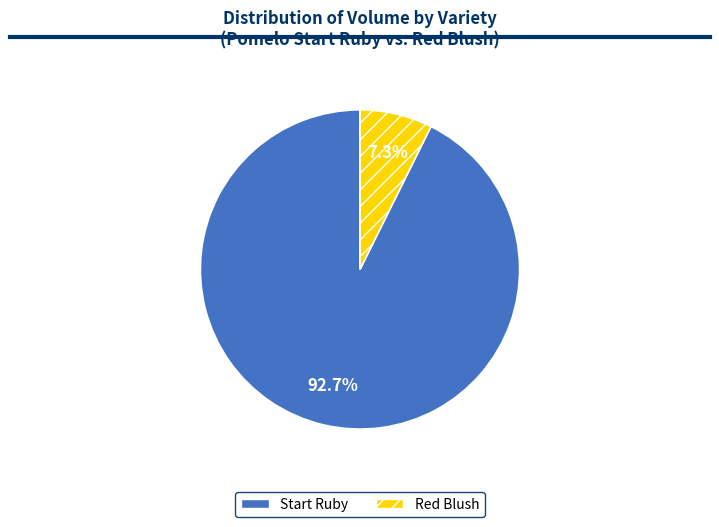

To the nearest percent, what is the difference between the largest and smallest slice percentages?

85%